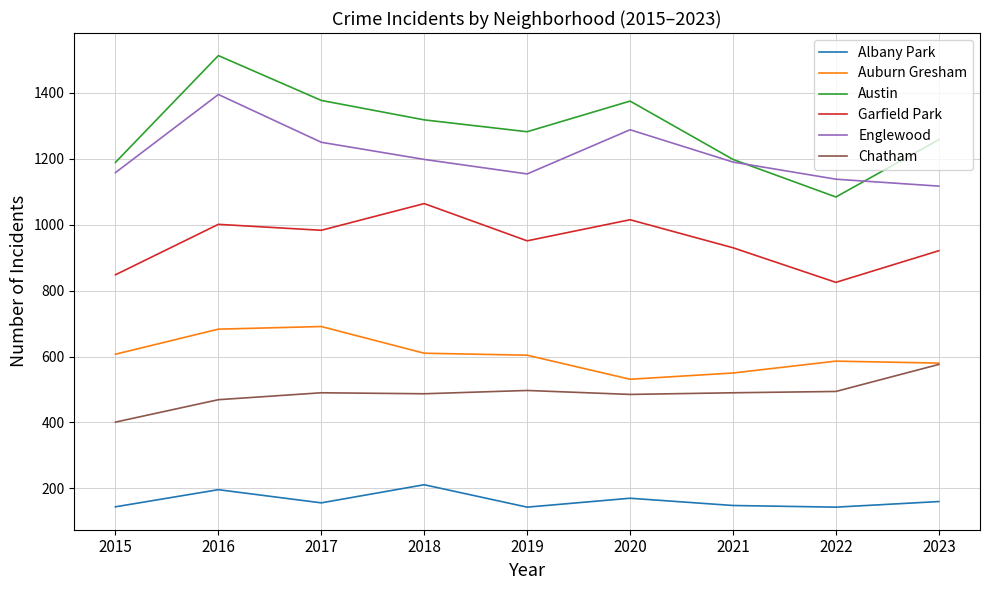

Which series has the largest total across all categories?

Austin